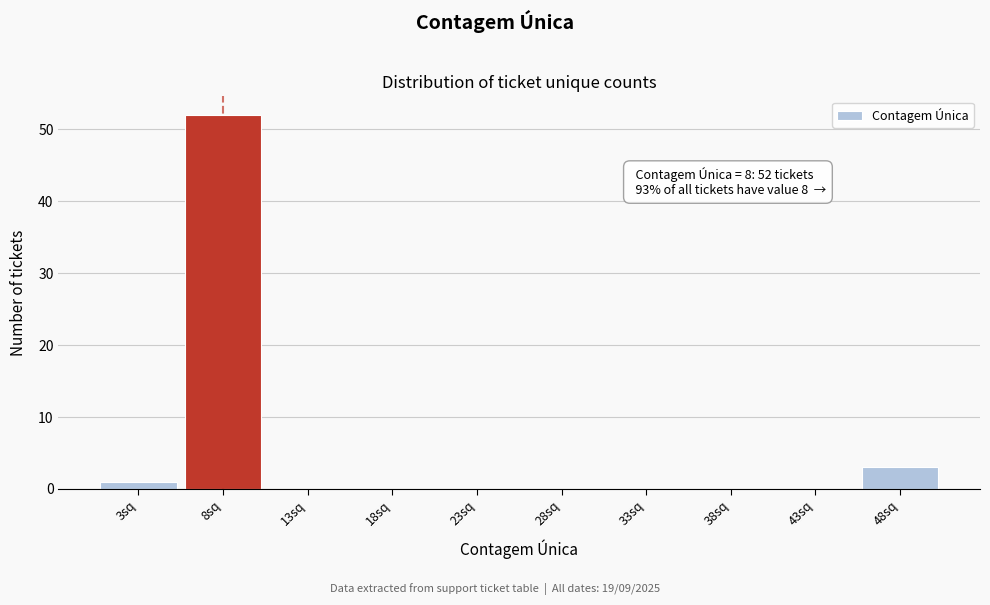

Over which range of the x-axis is the bar tallest?

5.5 to 10.5